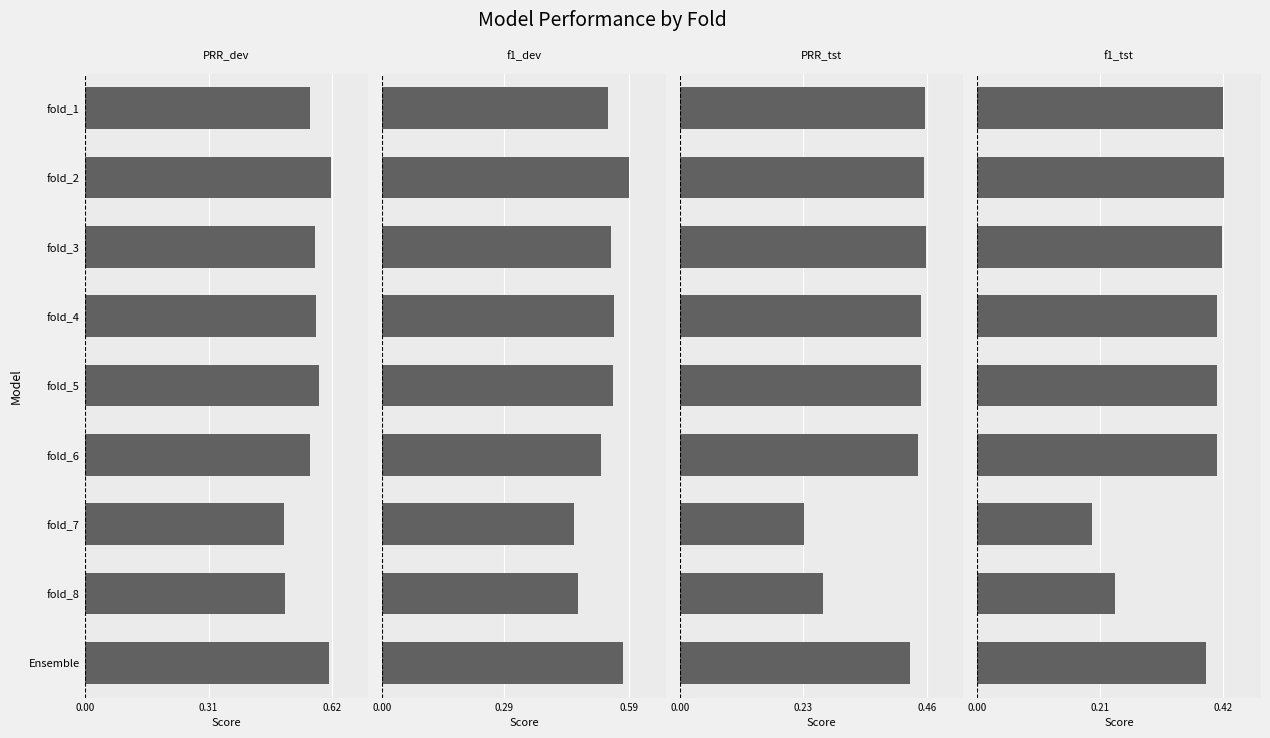

Between 4 and 5, which is larger?

4